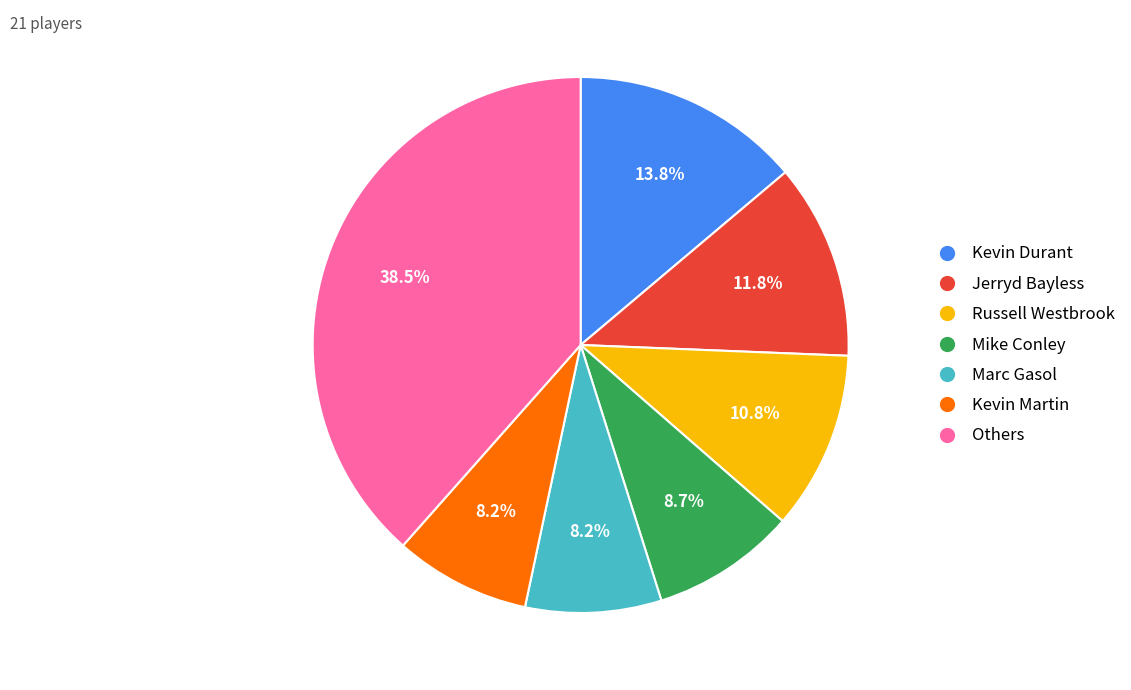

What is the largest slice in the pie chart?

Others